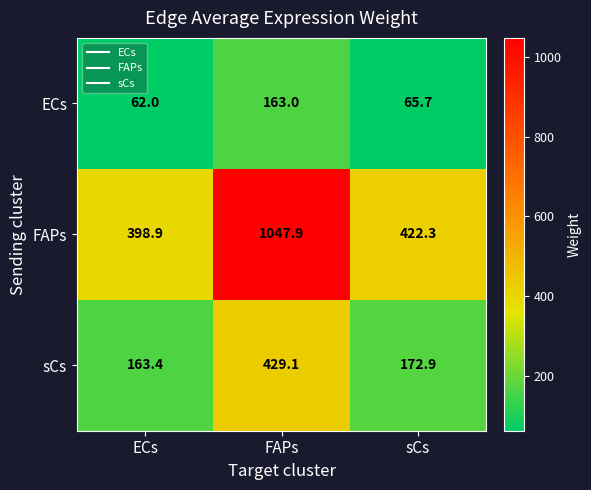

Reading left to right, extract all data points from this chart.

ECs: ECs=62.0	FAPs=163.0	sCs=65.7
FAPs: ECs=398.9	FAPs=1047.9	sCs=422.3
sCs: ECs=163.4	FAPs=429.1	sCs=172.9